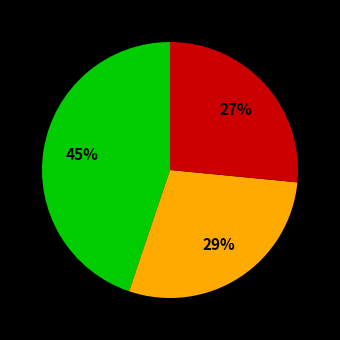

Is there a majority slice in this chart?

No